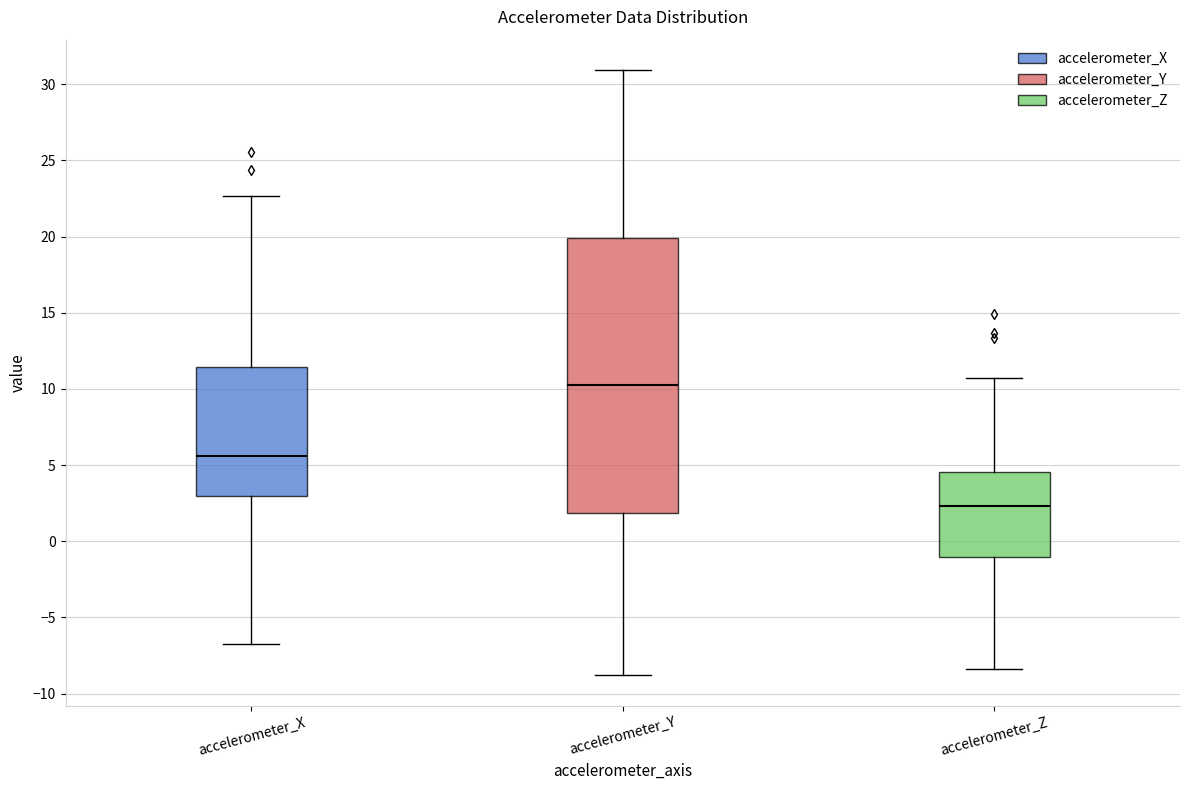

Reading left to right, read every box against the y-axis: the position of its median line, the range the box covers, and the ends of its whiskers. The values are not printed on the chart, so give them approximately, as read against the axis.

accelerometer_X: median 5.5, box 3.0 to 11.5, whiskers -6.5 to 22.5
accelerometer_Y: median 10.5, box 2.0 to 20.0, whiskers -9.0 to 31.0
accelerometer_Z: median 2.5, box -1.0 to 4.5, whiskers -8.5 to 10.5